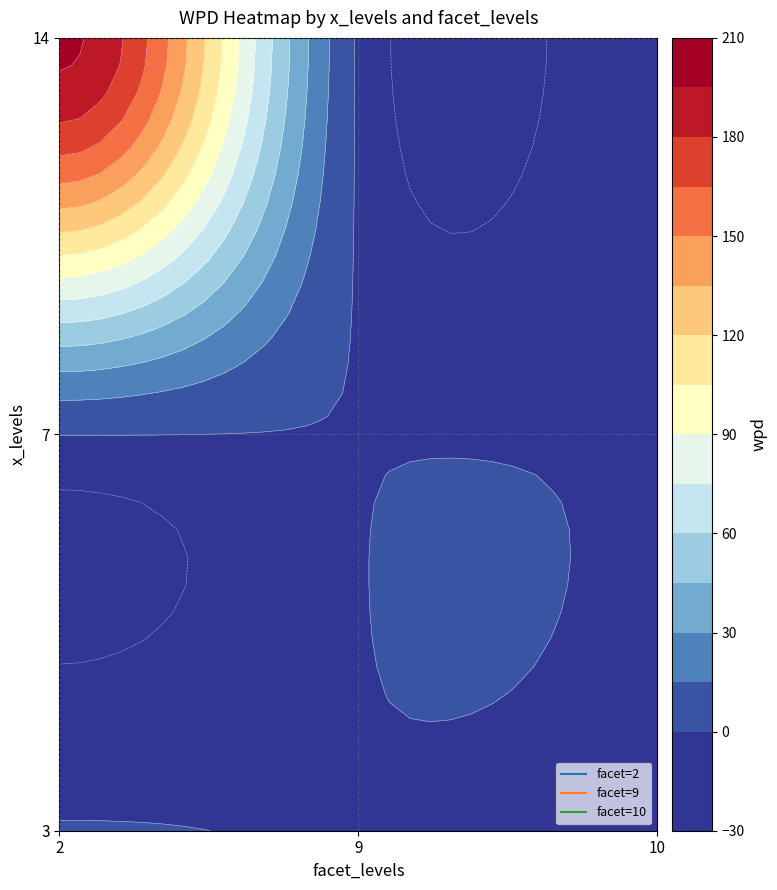

What is the minimum value shown in the chart?

-2.2